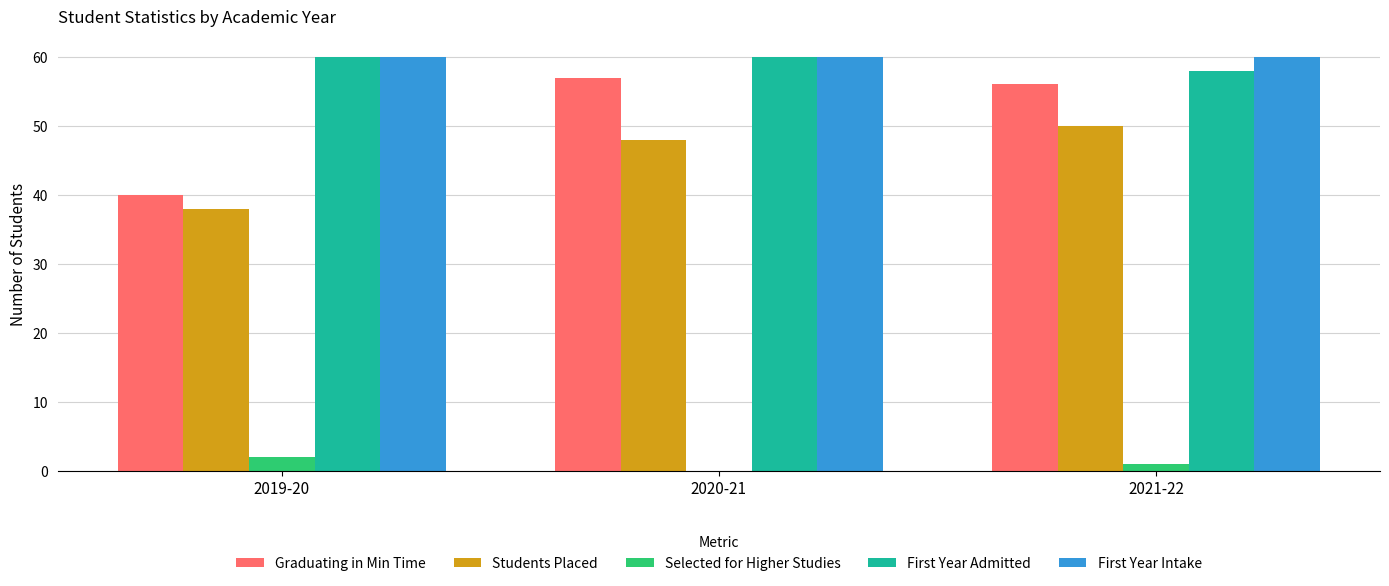

Is the value of Selected for Higher Studies at 2020-21 greater than the value of First Year Intake at 2019-20?

No